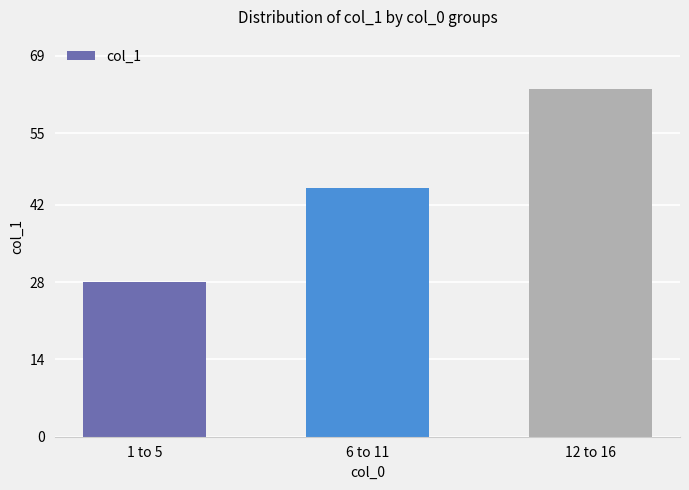

The value at 12 to 16 is 29. True or false?

False